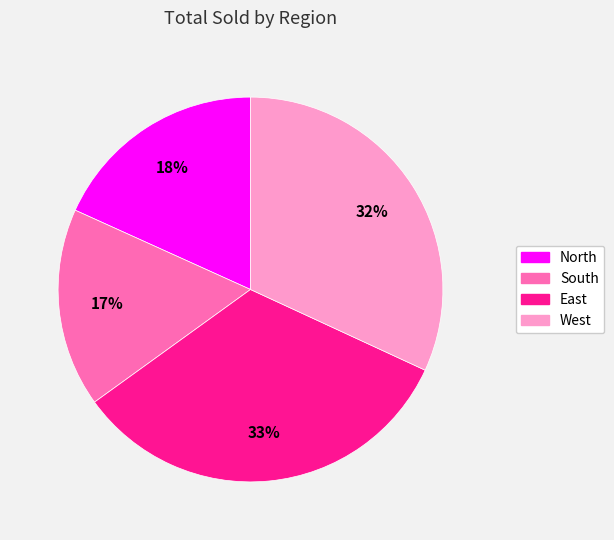

How many slices are in this pie chart?

4